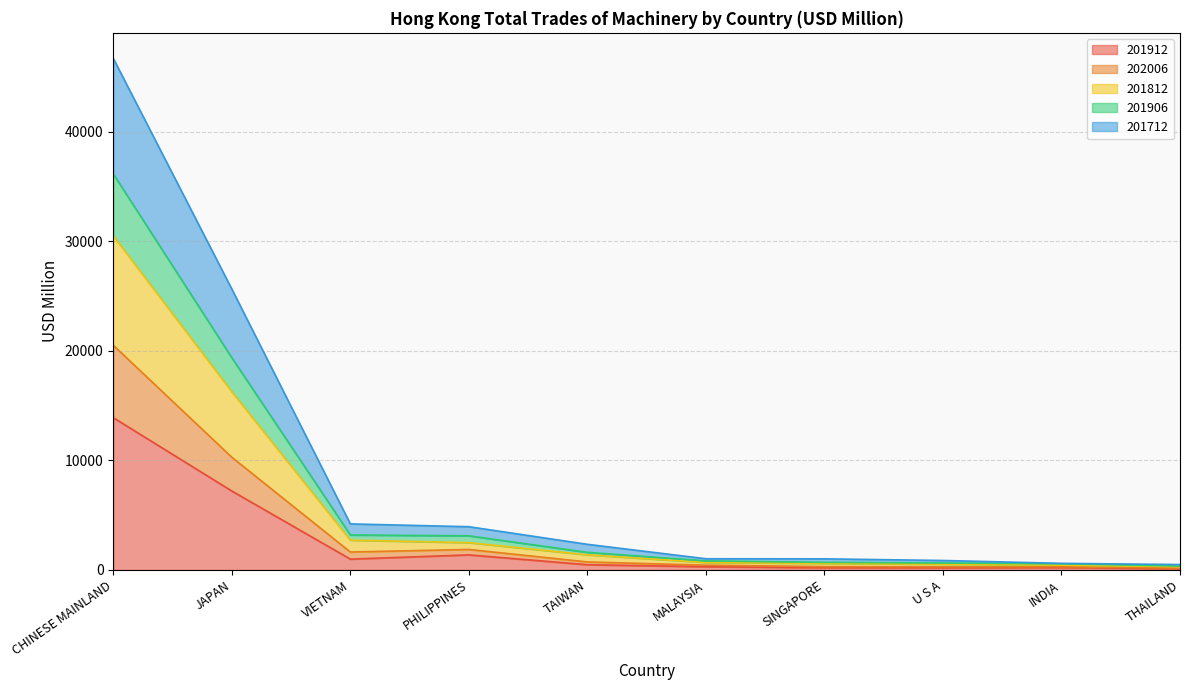

Which series has the largest total across all categories?

201812